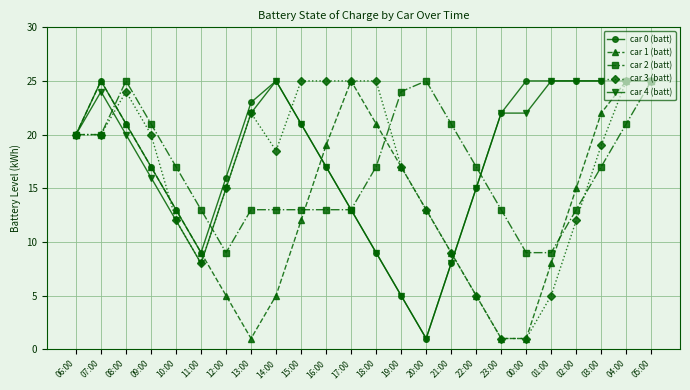

At which label does car 3 (batt) first exceed 19?

06:00